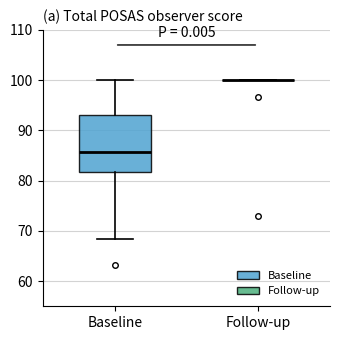

Reading left to right, read every box against the y-axis: the position of its median line, the range the box covers, and the ends of its whiskers. The values are not printed on the chart, so give them approximately, as read against the axis.

Baseline: median 86, box 82 to 93, whiskers 68 to 100
Follow-up: box collapsed to a line at 100, whiskers 100 to 100